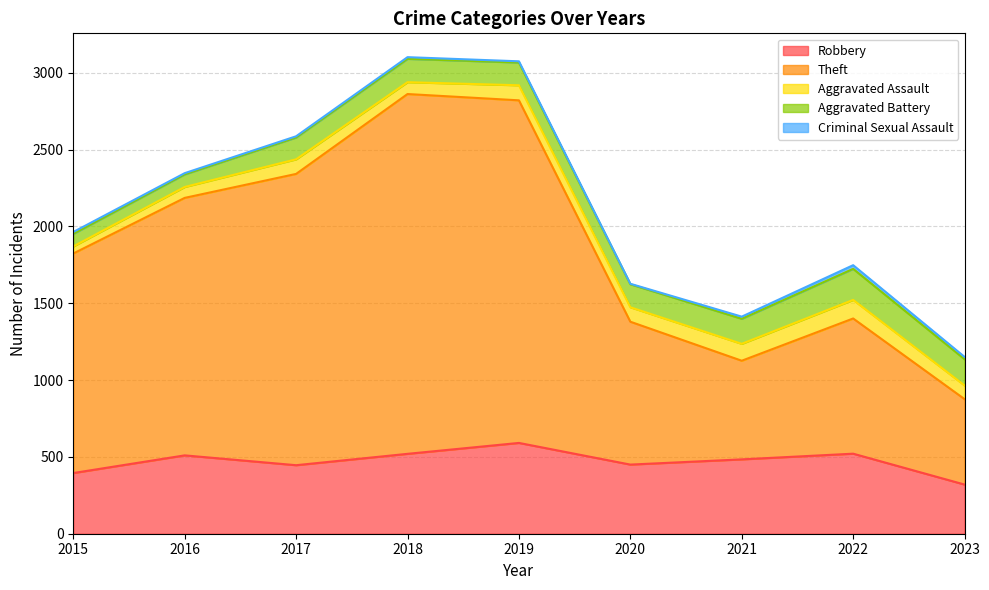

What is the value of the Aggravated Battery point at the 6th from the left?

150